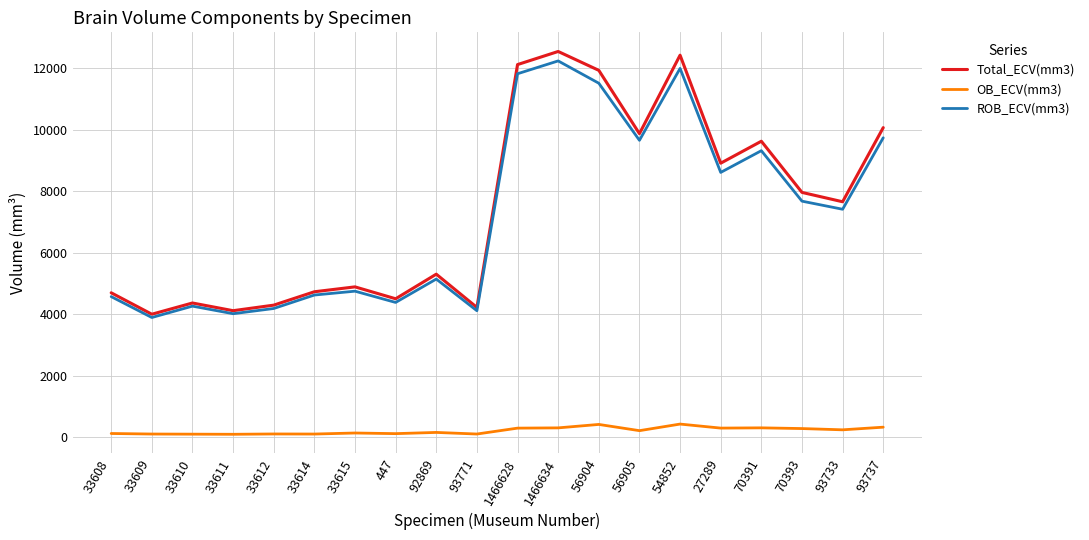

Rank the series at 56905 from lowest to highest value.

OB_ECV(mm3), ROB_ECV(mm3), Total_ECV(mm3)